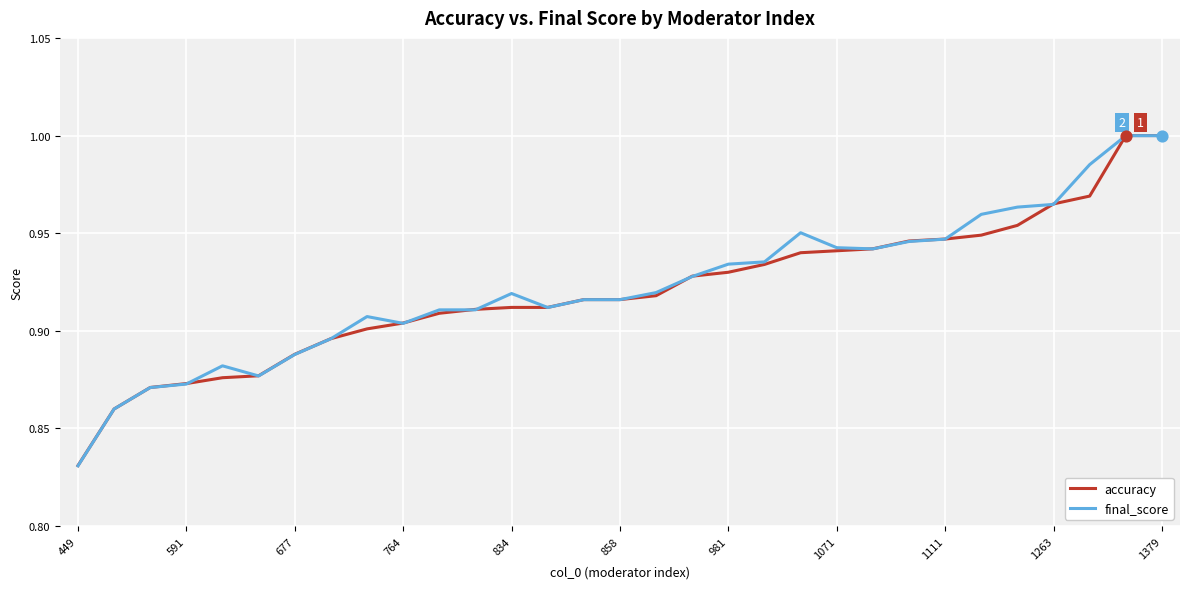

Which series has the largest total across all categories?

final_score